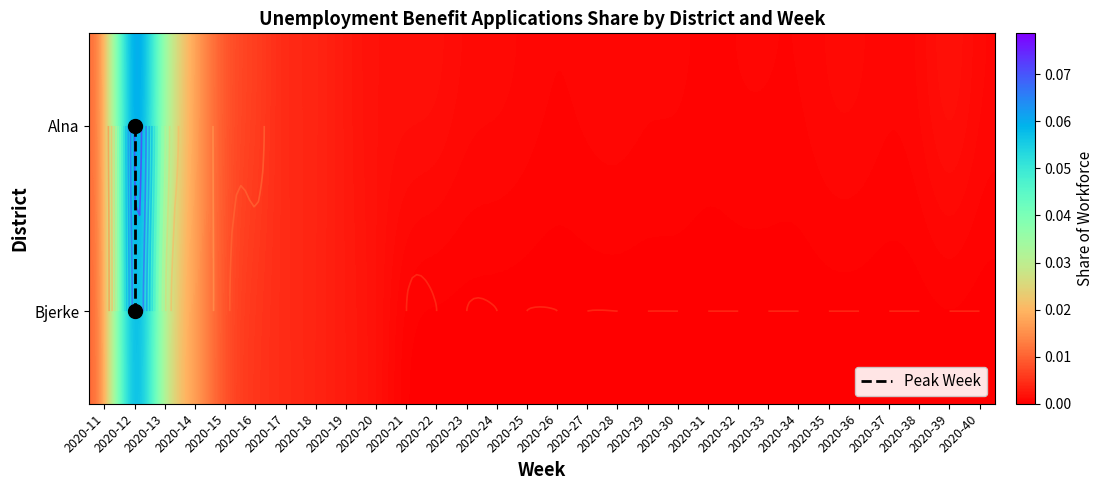

Reading left to right, transcribe all the data shown in this chart.

Alna: 0.0	0.1	0.0	0.0	0.0	0.0	0.0	0.0	0.0	0.0	0.0	0.0	0.0	0.0	0.0	0.0	0.0	0.0	0.0	0.0	0.0	0.0	0.0	0.0	0.0	0.0	0.0	0.0	0.0	0.0
Bjerke: 0.0	0.1	0.0	0.0	0.0	0.0	0.0	0.0	0.0	0.0	0.0	0.0	0.0	0.0	0.0	0.0	0.0	0.0	0.0	0.0	0.0	0.0	0.0	0.0	0.0	0.0	0.0	0.0	0.0	0.0